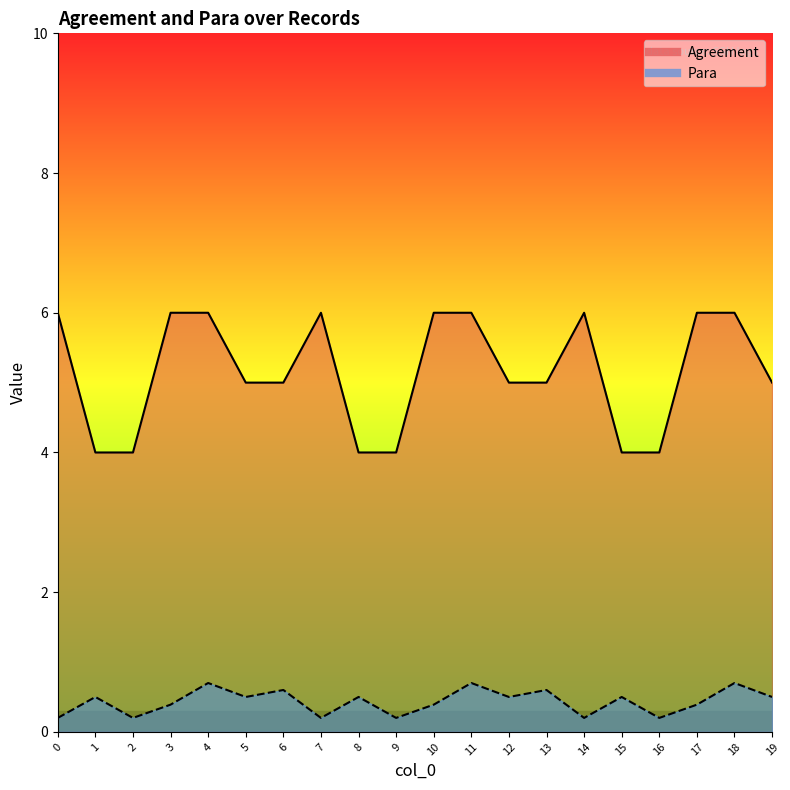

Count the number of categories in the chart.

20